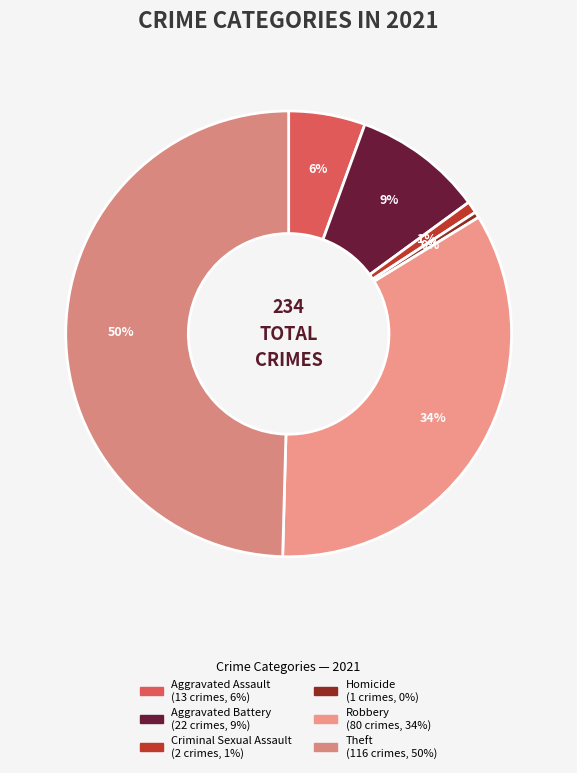

Does Criminal Sexual Assault represent more than half of the total?

No